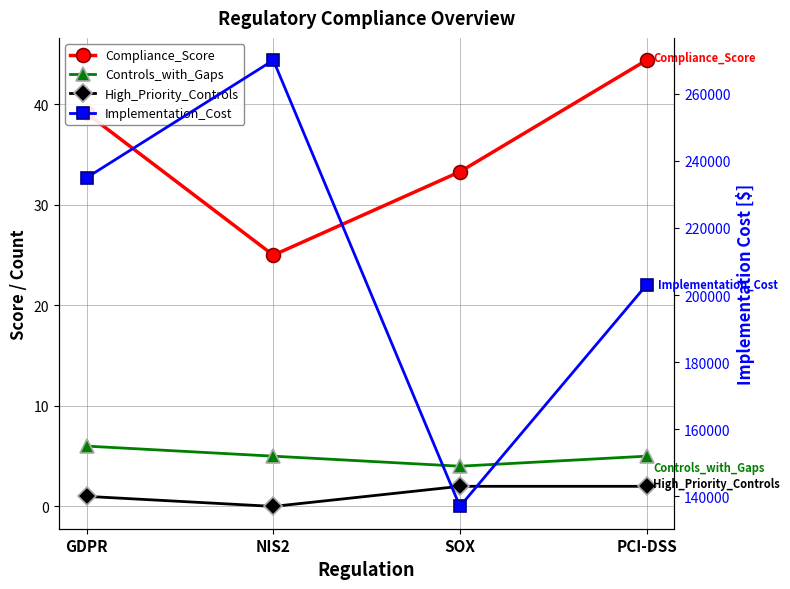

The Compliance_Score series shows 33.3 at SOX. True or false?

True